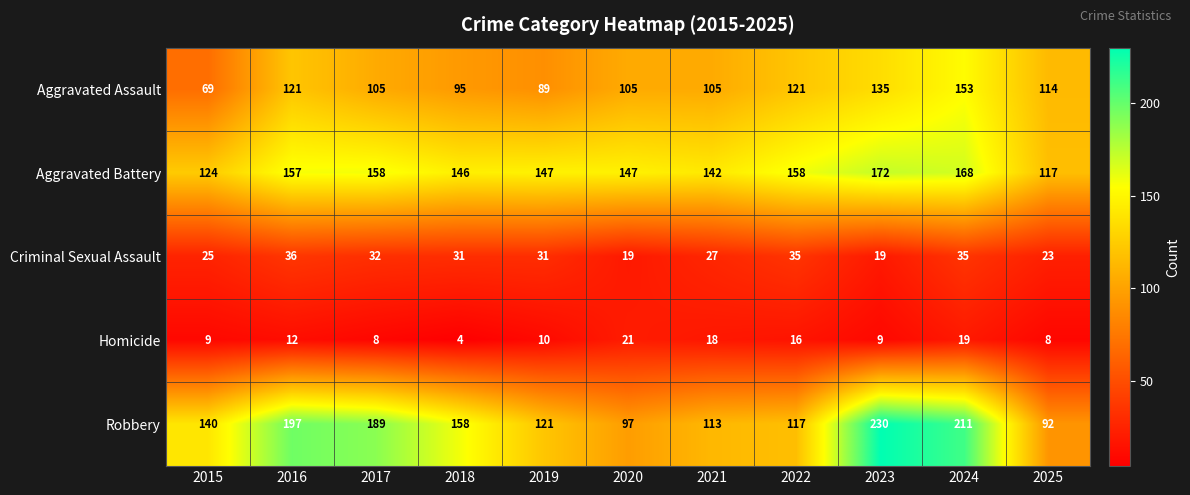

At which category does the chart reach its minimum across all series?

2018